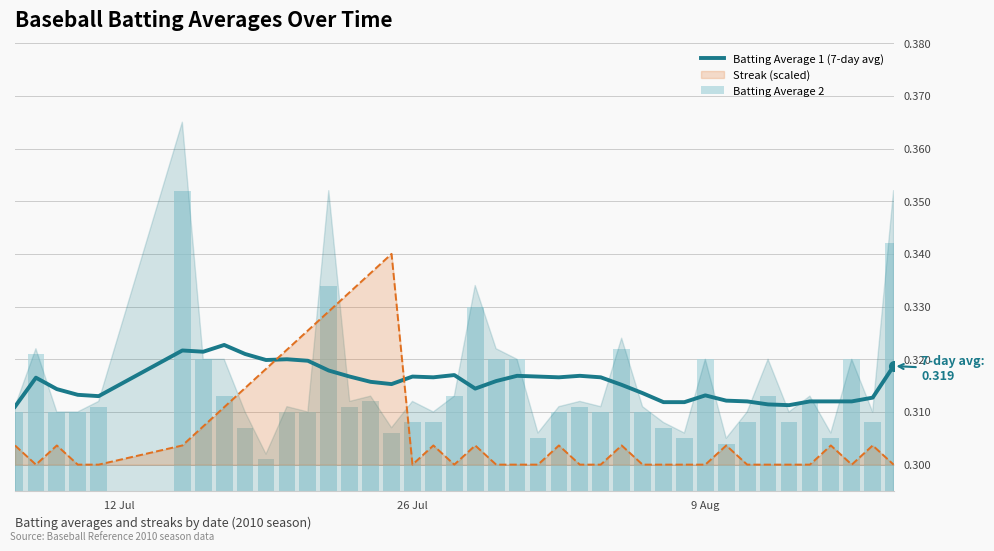

True or false: Batting Average 1 (7-day avg) and Streak (scaled) cross at least once.

True